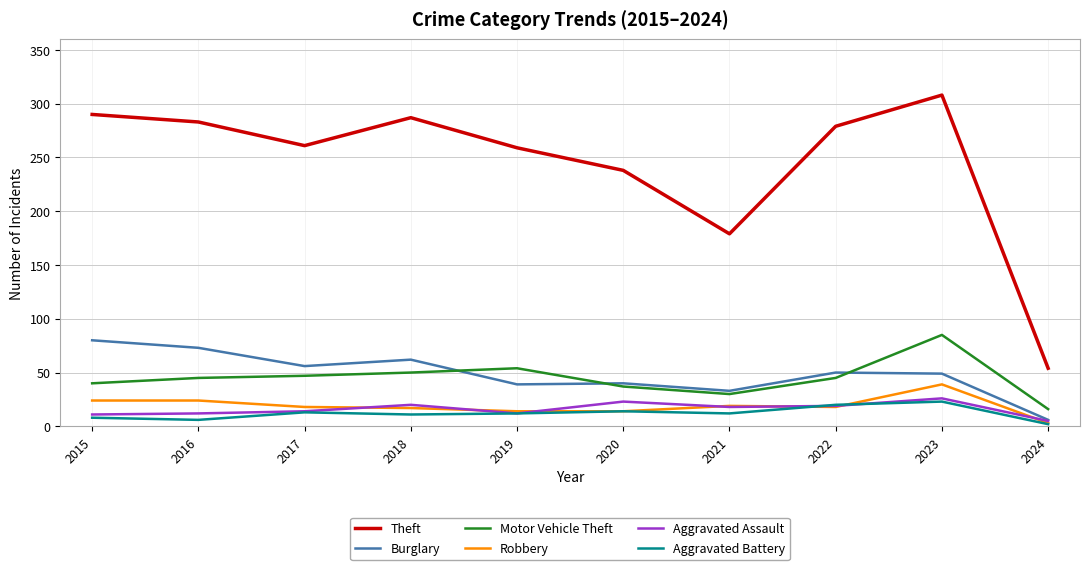

True or false: Robbery and Theft intersect in this chart.

False